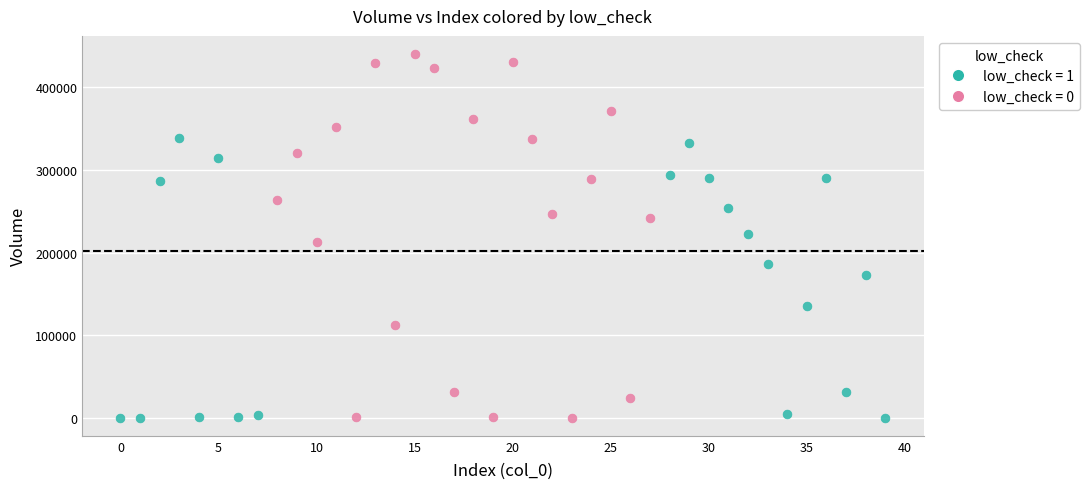

Which series has the largest Y range (max minus min)?

low_check = 0